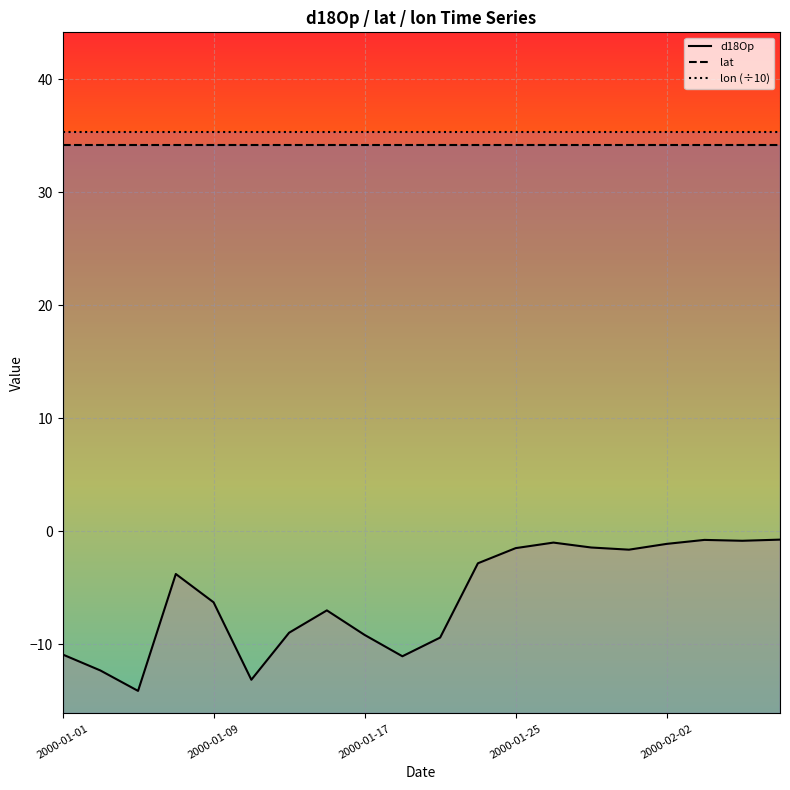

How many series are shown in this chart?

3